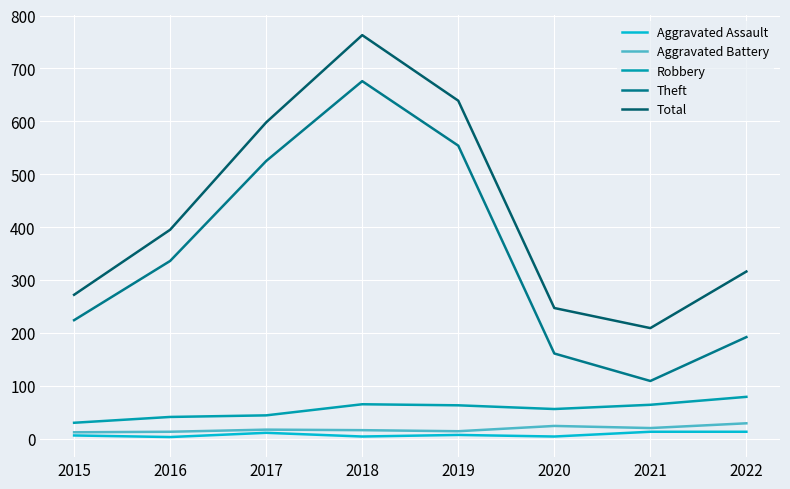

At which category is the sum across all series the highest?

2018